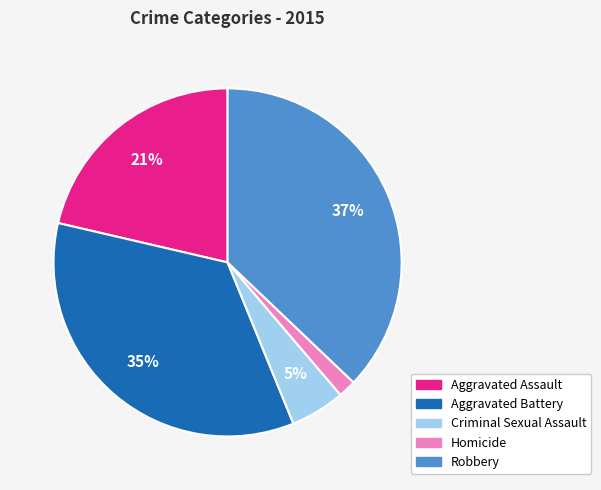

Between Robbery and Homicide, which is larger?

Robbery